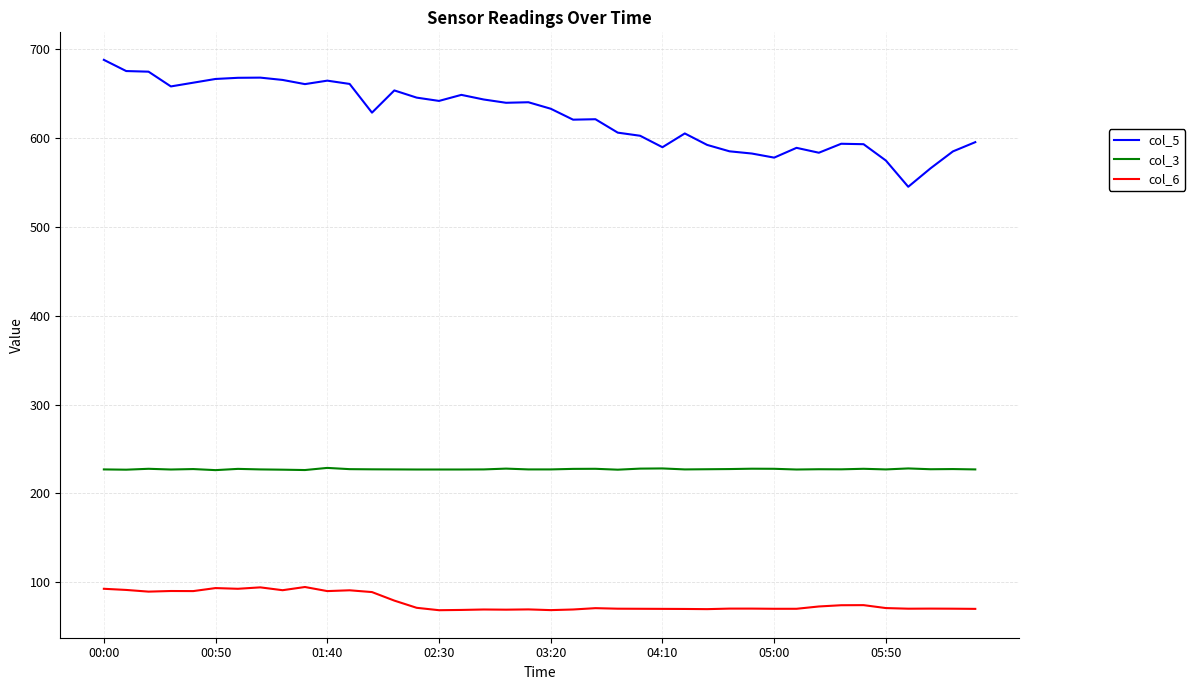

Rank the series by their average value, from lowest to highest.

col_6, col_3, col_5